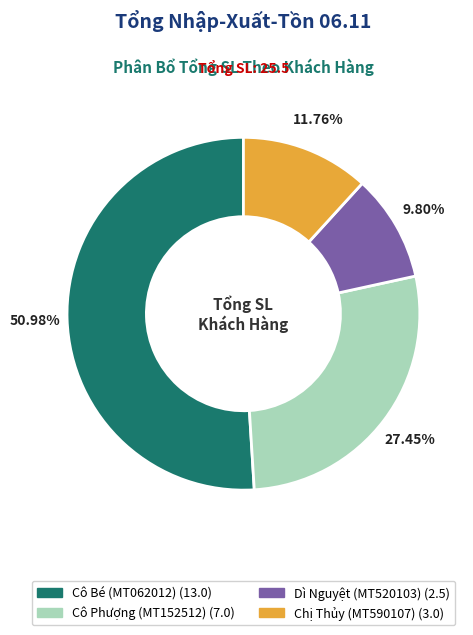

Which category accounts for the majority?

Cô Bé (MT062012)